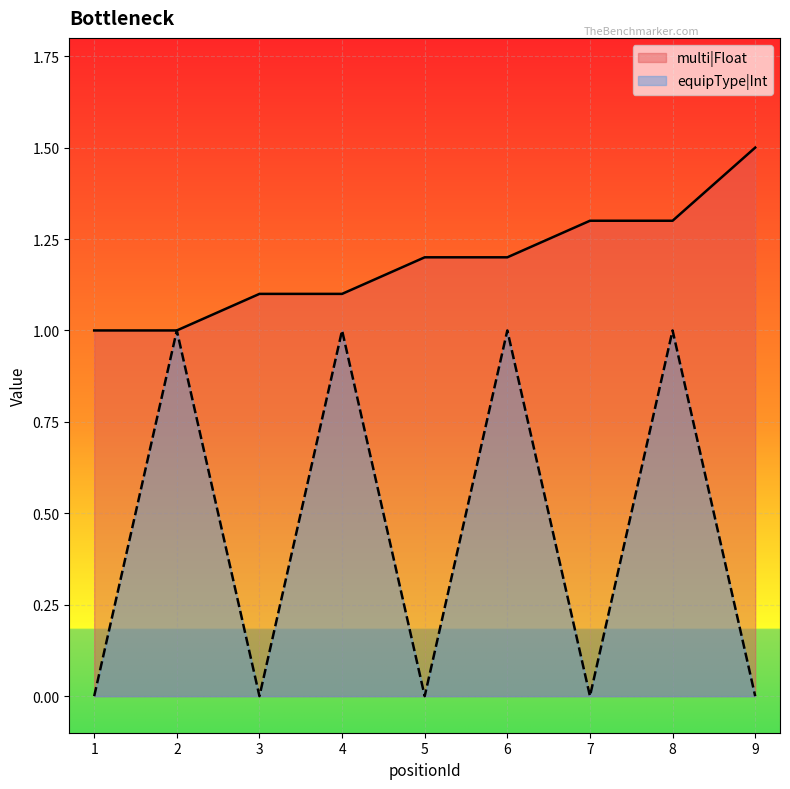

List the series in order of their overall mean, highest first.

multi|Float, equipType|Int